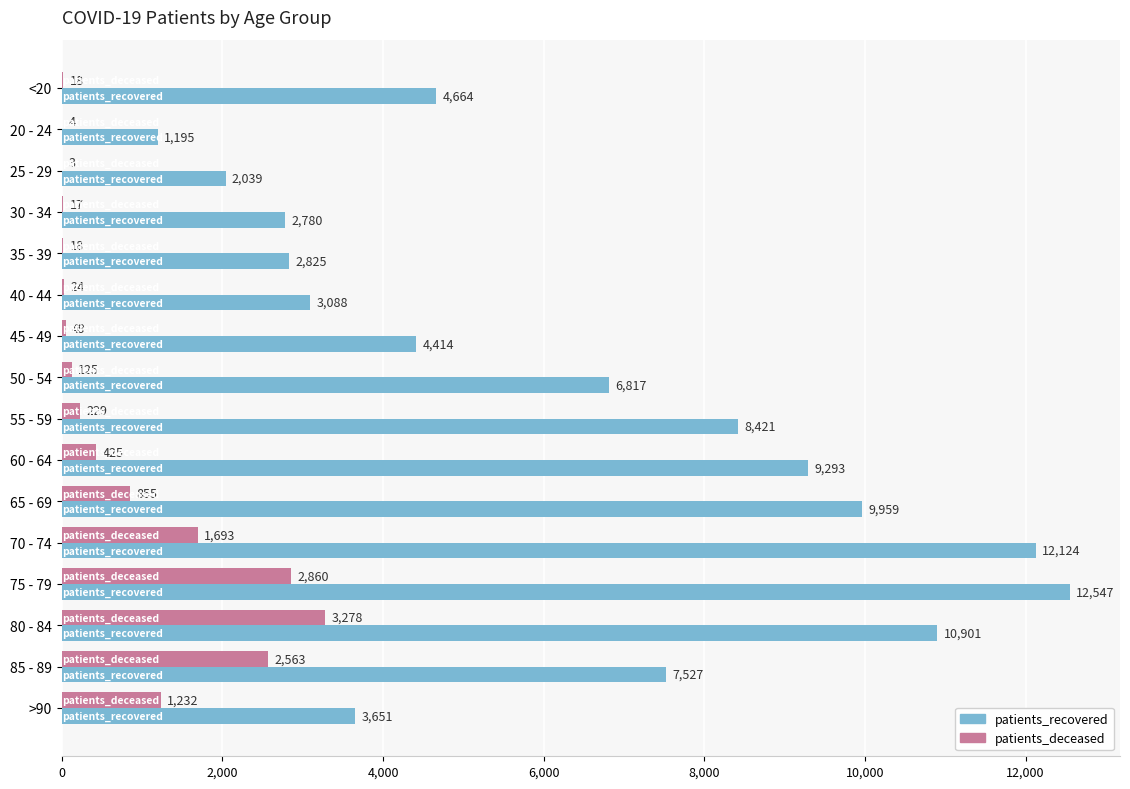

The patients_recovered series shows 2039 at 25 - 29. True or false?

True